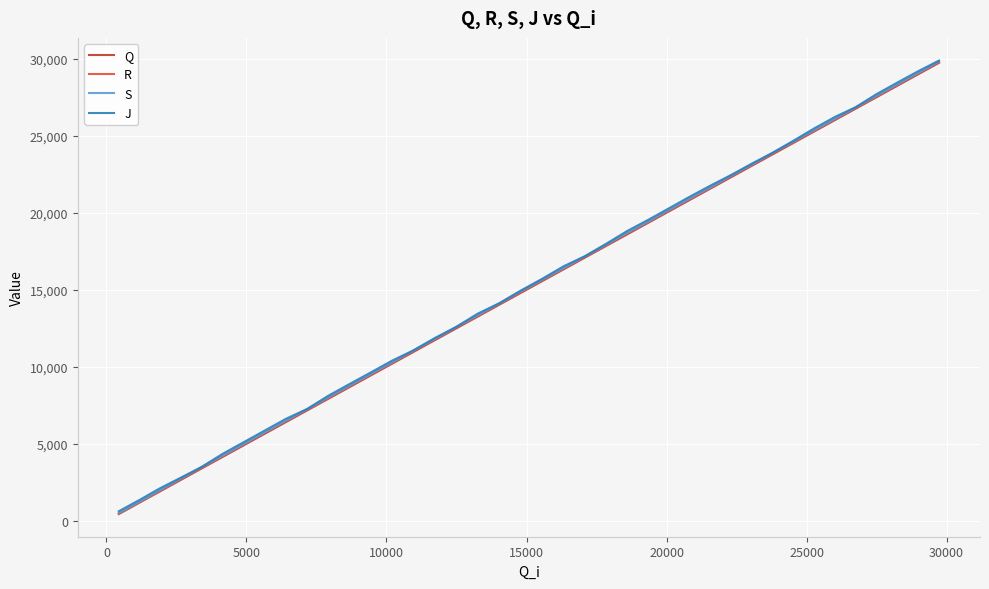

What is the difference between the maximum and minimum values in the J series?

29258